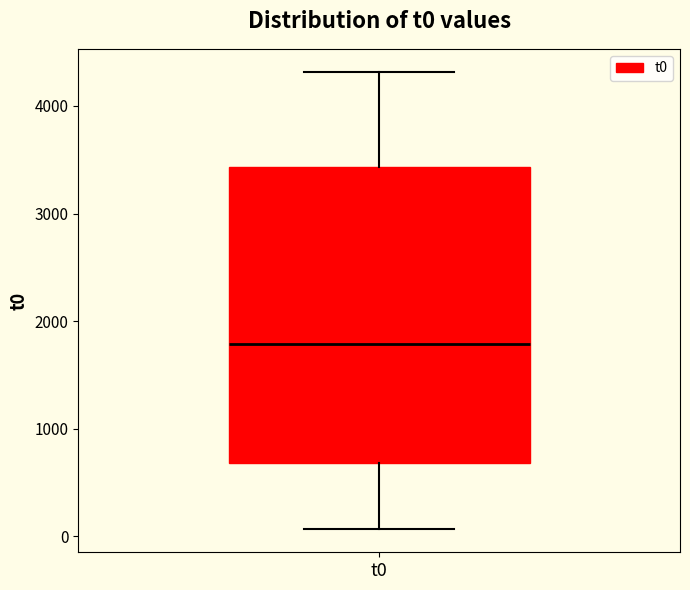

Transcribe this box plot: give where the median line is, the range the box spans, and where the two whiskers end, as read against the y-axis. The values are not printed on the chart, so give them approximately, as read against the axis.

median 1800, box 700 to 3400, whiskers 100 to 4300